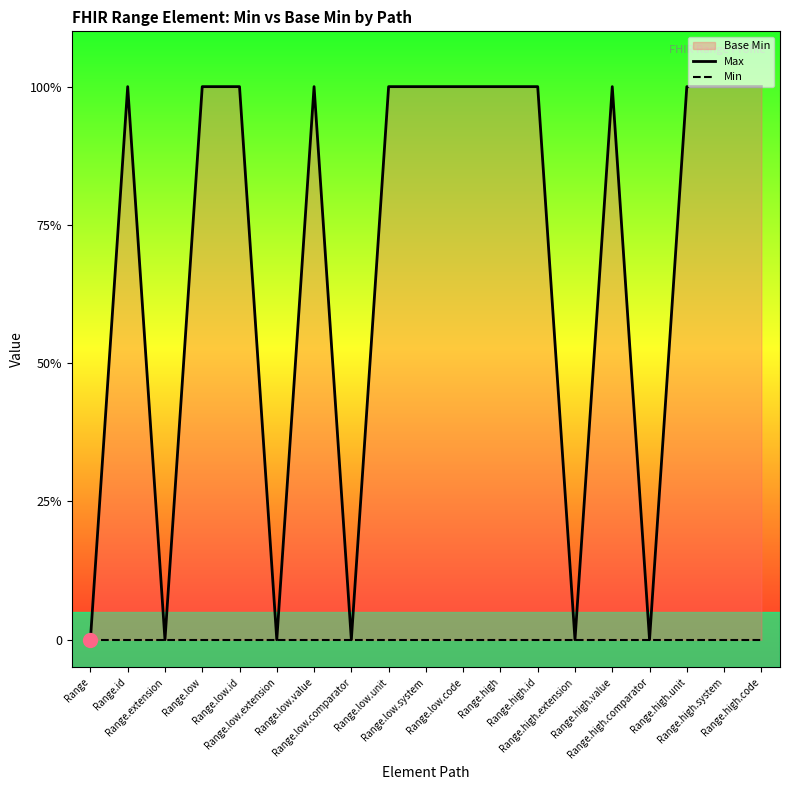

Which label corresponds to the largest value in the chart?

Range.id